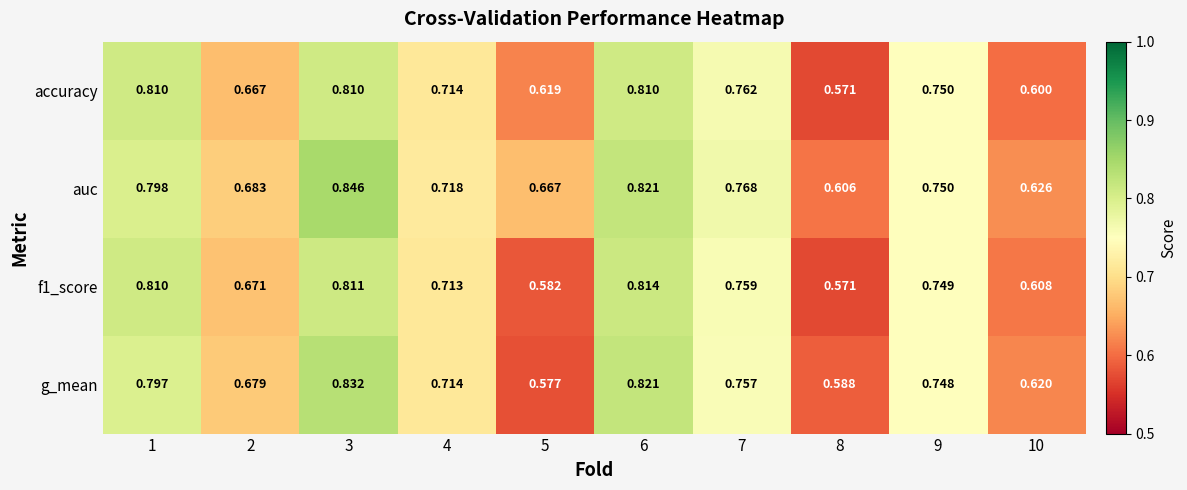

How many series are shown in this chart?

4